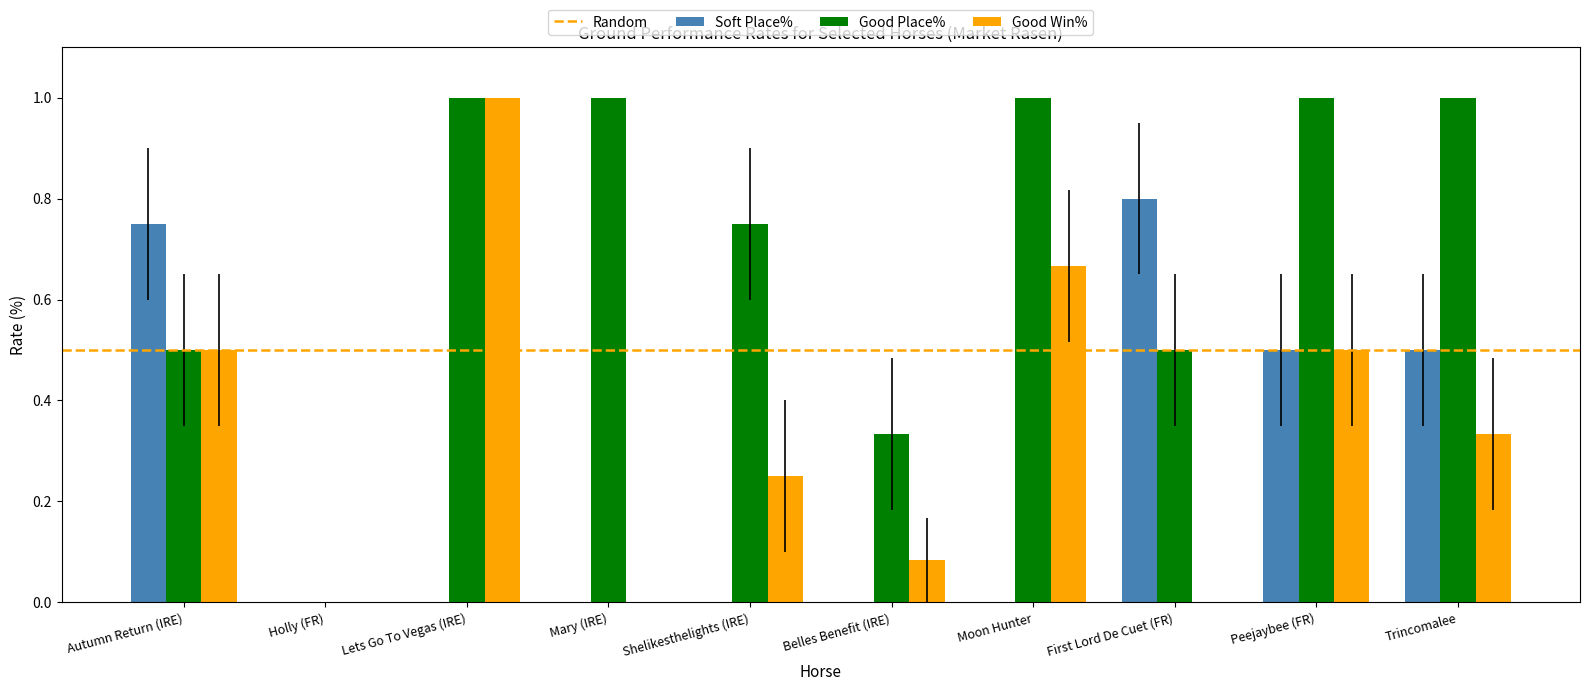

What is the total value across all series at Belles Benefit (IRE)?

0.4